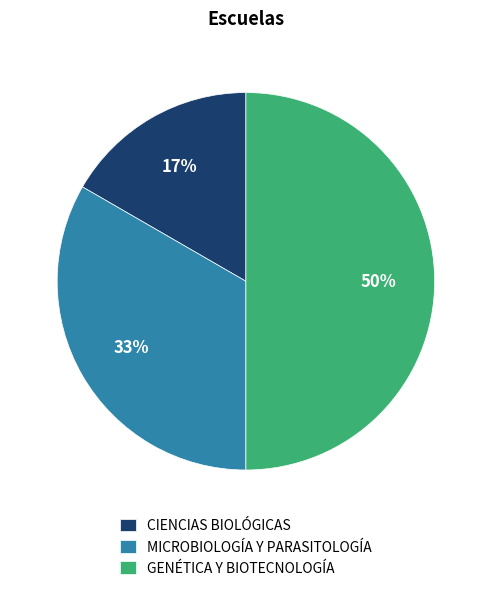

How many segments does this pie chart have?

3